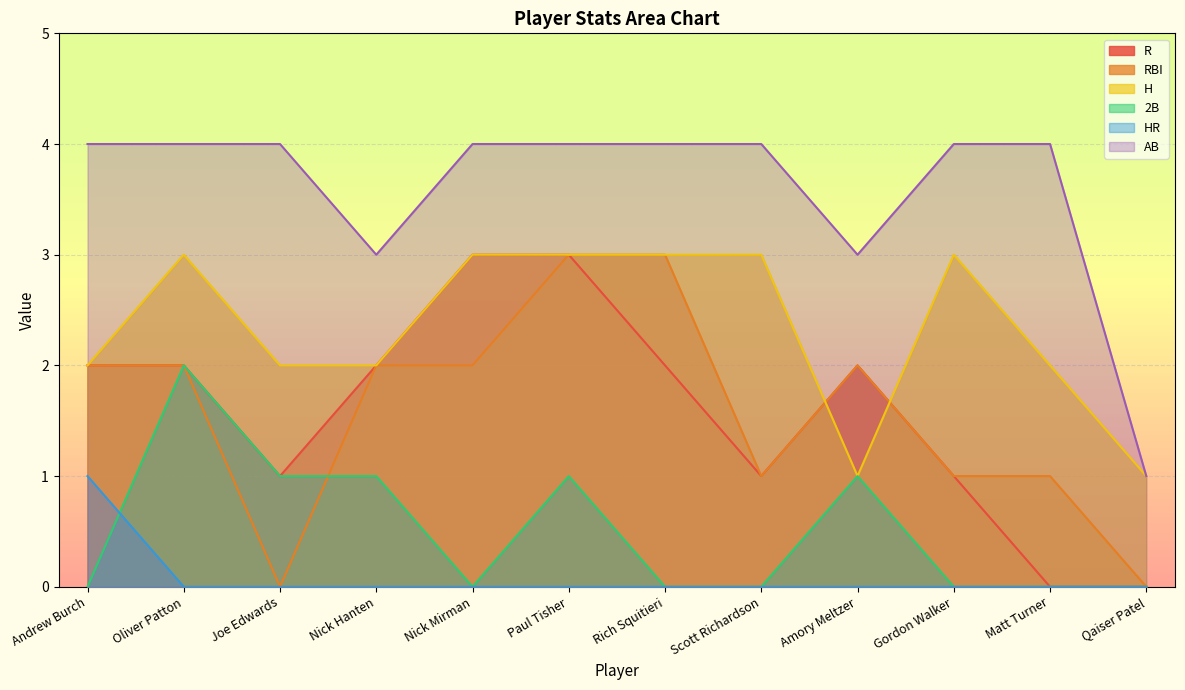

What is the average value of the H series?

2